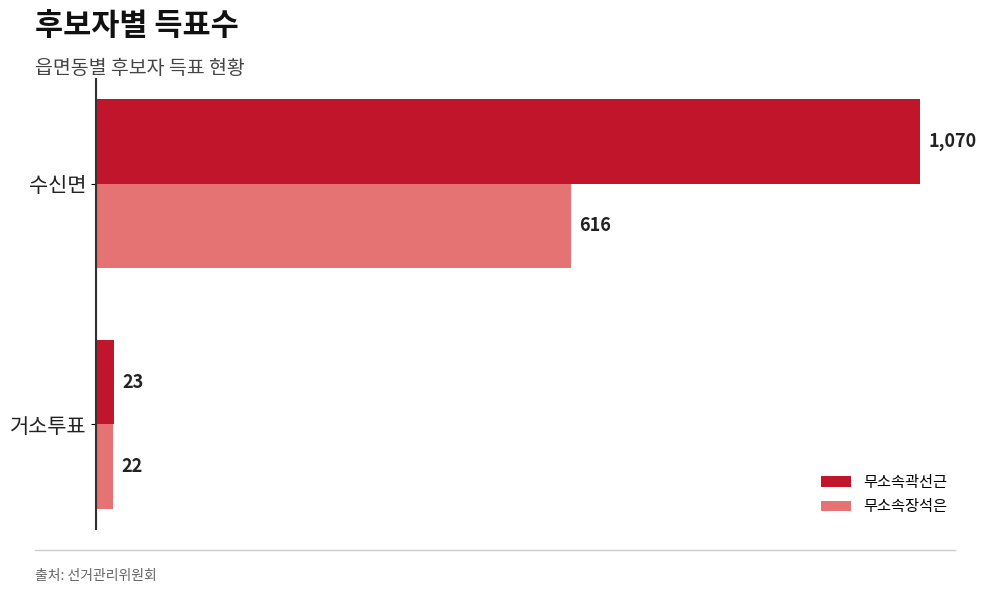

Rank the categories by 무소속장석은 value from lowest to highest.

거소투표, 수신면